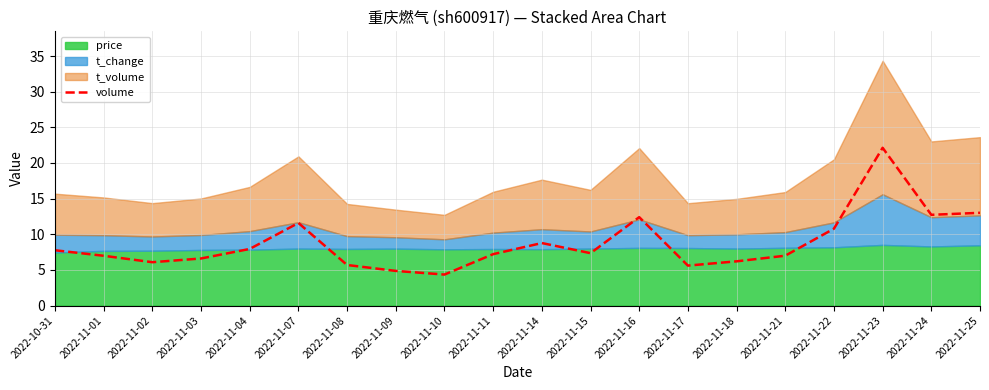

Is it true that the value at 2022-11-11 is 7.2?

True